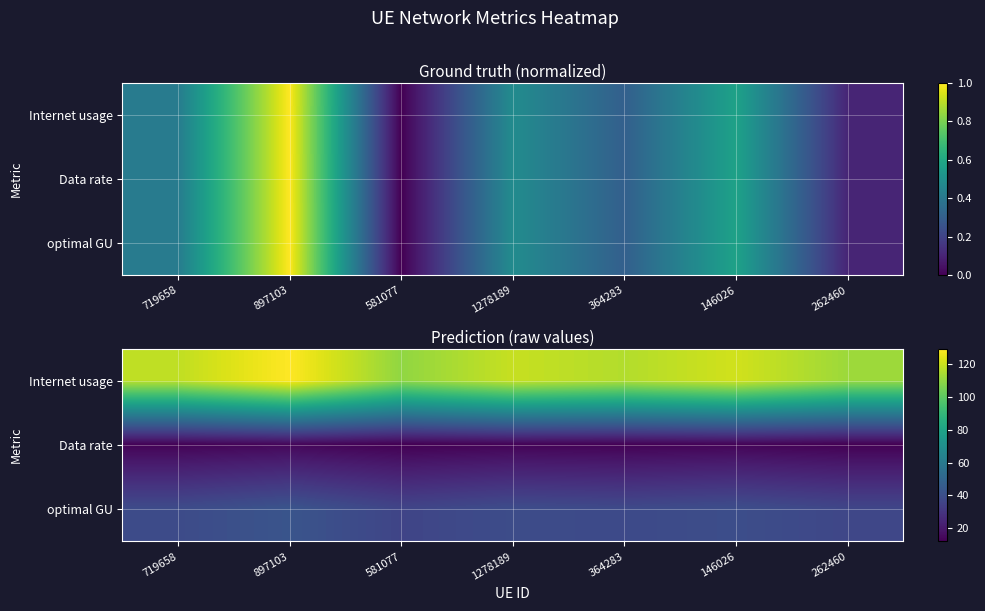

Which series has the largest range (max minus min)?

Internet usage